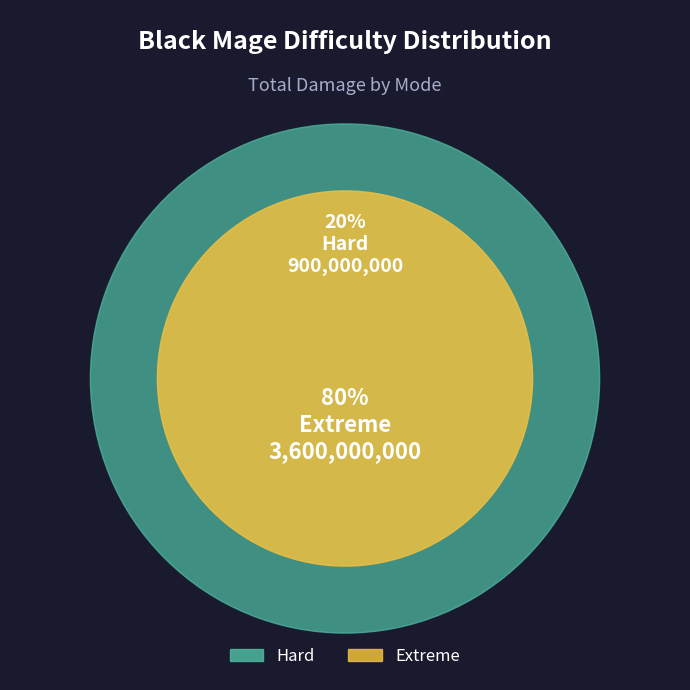

What is the largest slice in the pie chart?

Extreme